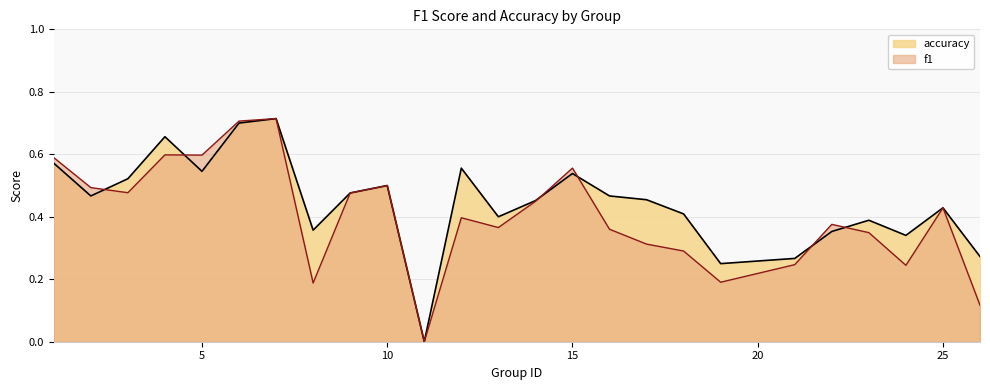

What is the approximate value of f1 at 19?

0.2